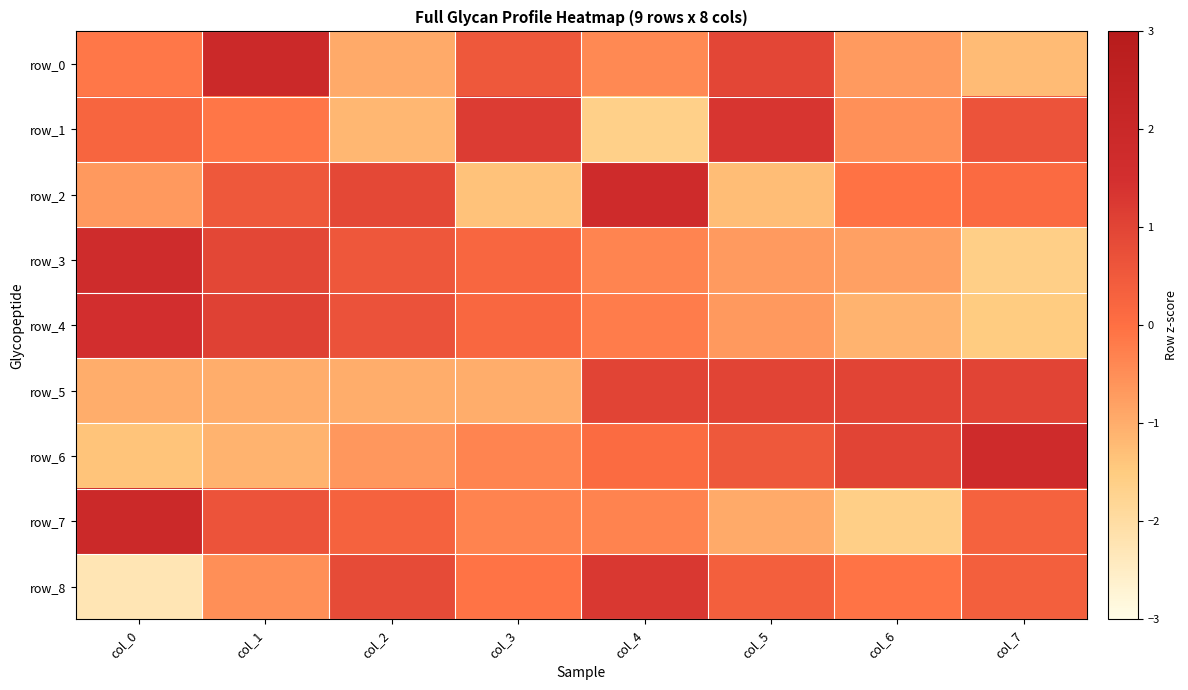

At which label does row_4 first exceed 0?

col_0